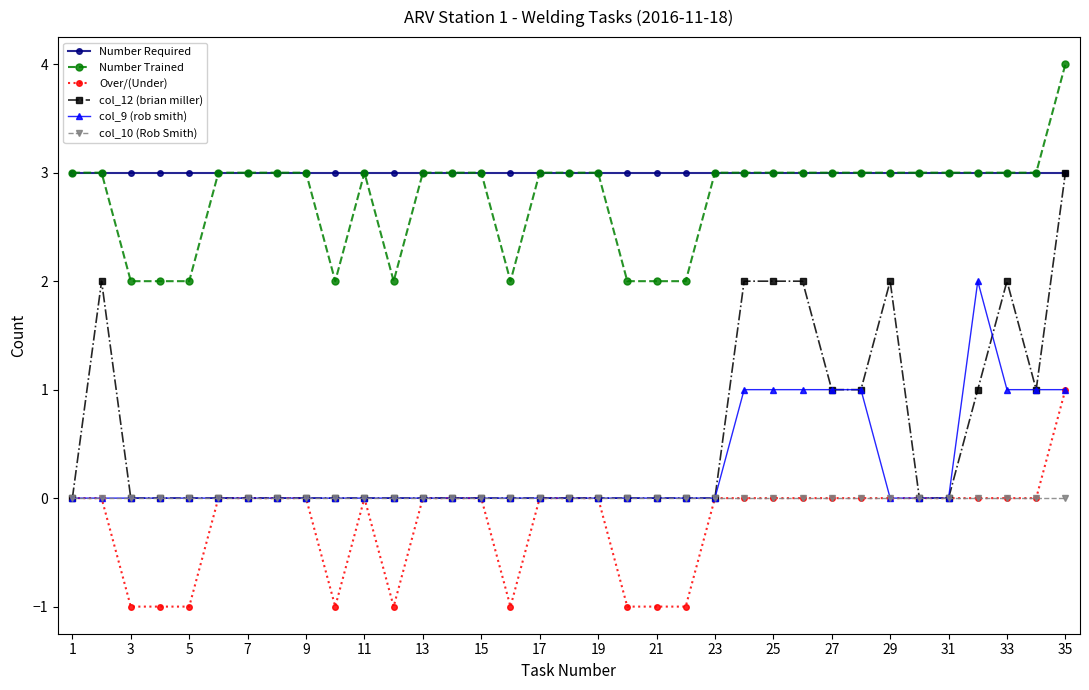

Which series has the largest total across all categories?

Number Required